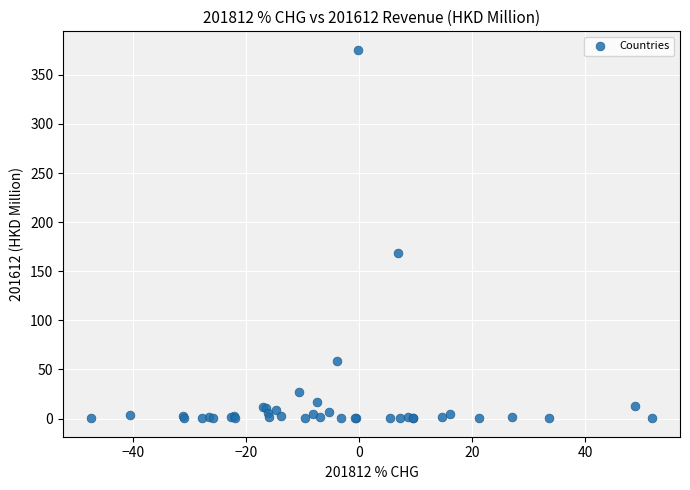

What Y value in the scatter plot is closest to 187?

169.1